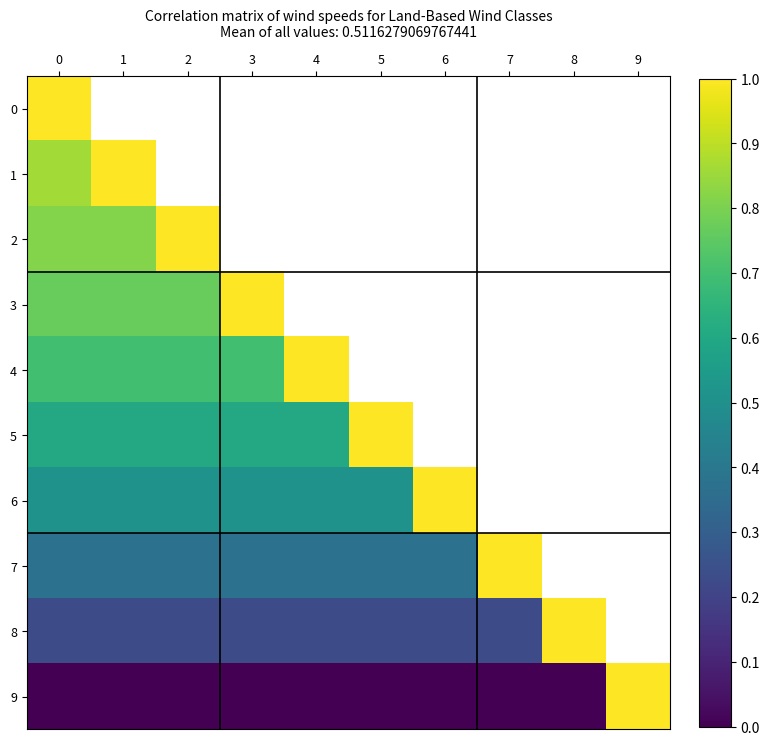

Which series has the largest range (max minus min)?

9